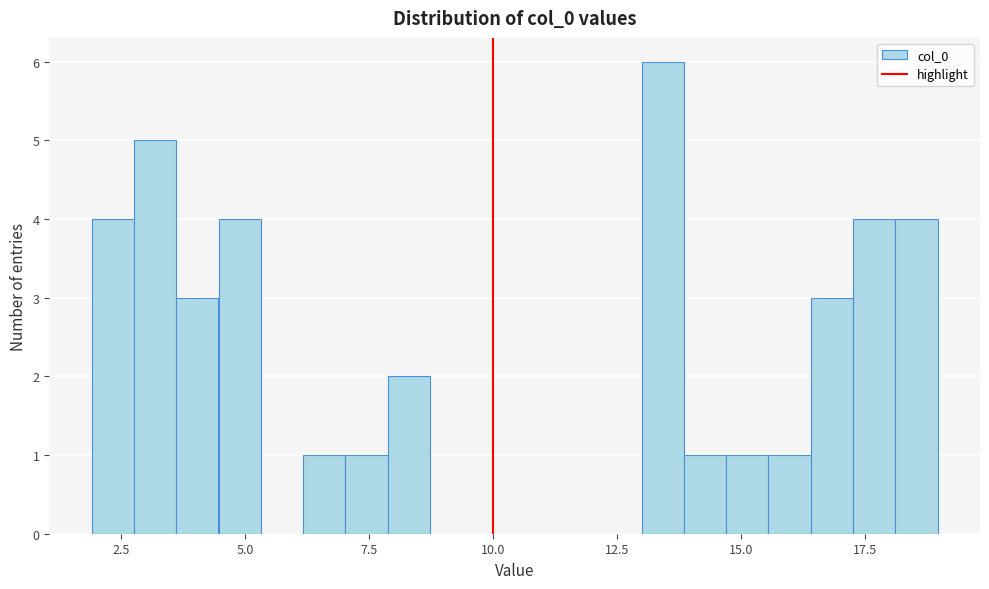

Read against the x-axis, roughly where is the centre of the tallest bar?

13.5